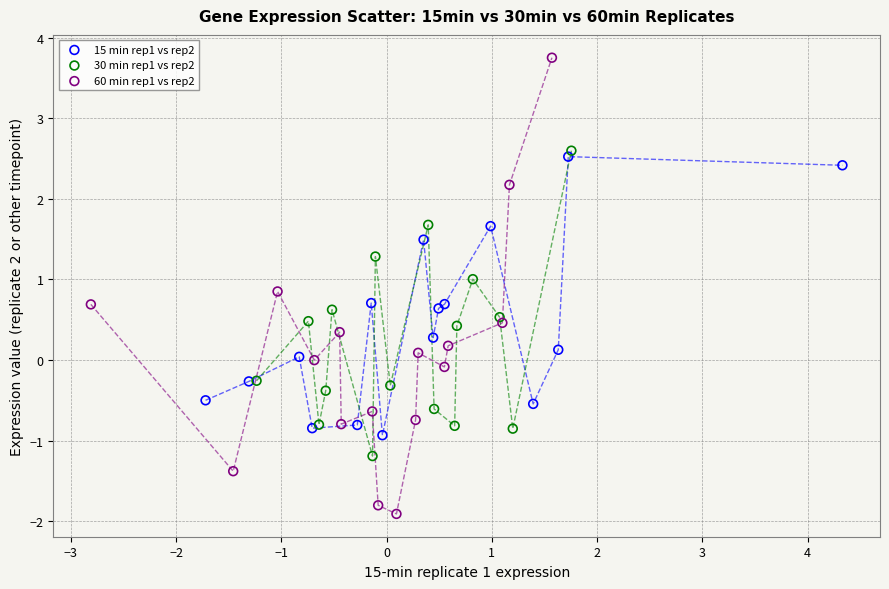

Which series has the largest Y range (max minus min)?

60 min rep1 vs rep2